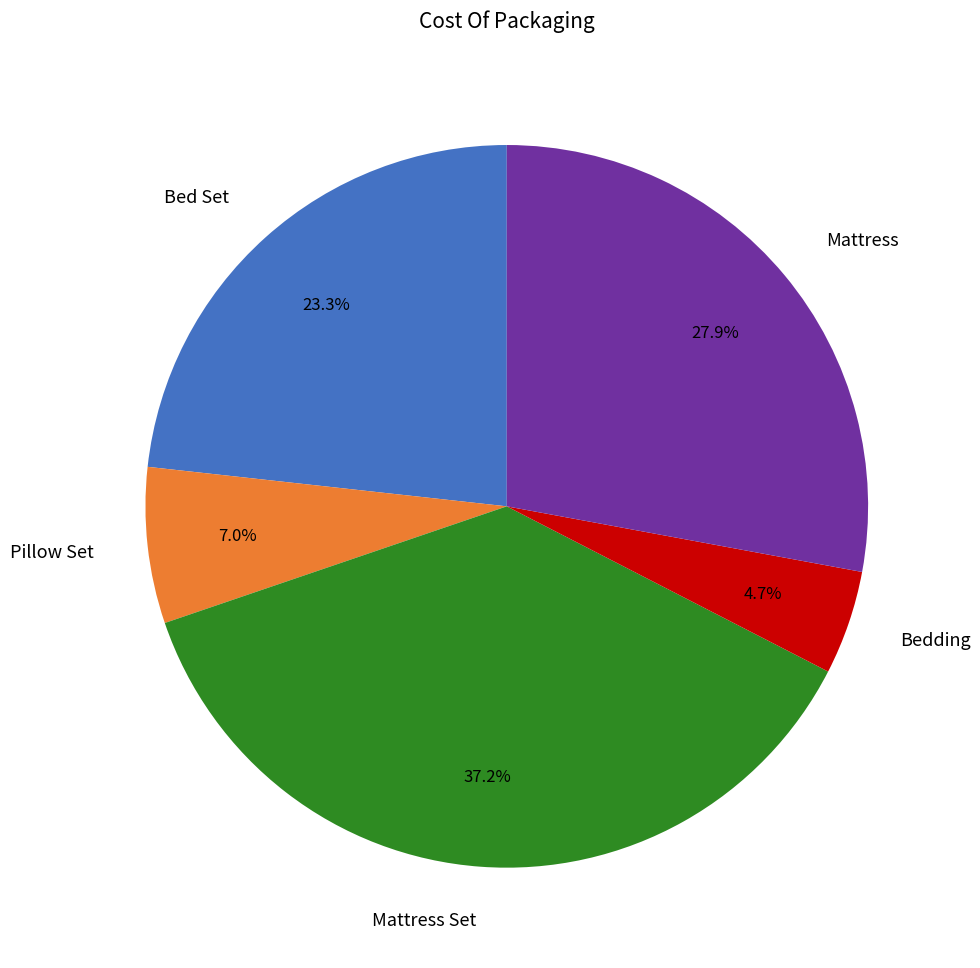

To the nearest percent, what portion does Pillow Set represent?

7%